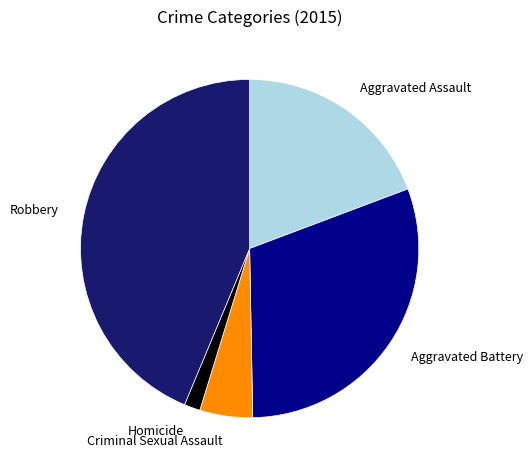

The Aggravated Assault slice represents 29% of the pie. True or false?

False